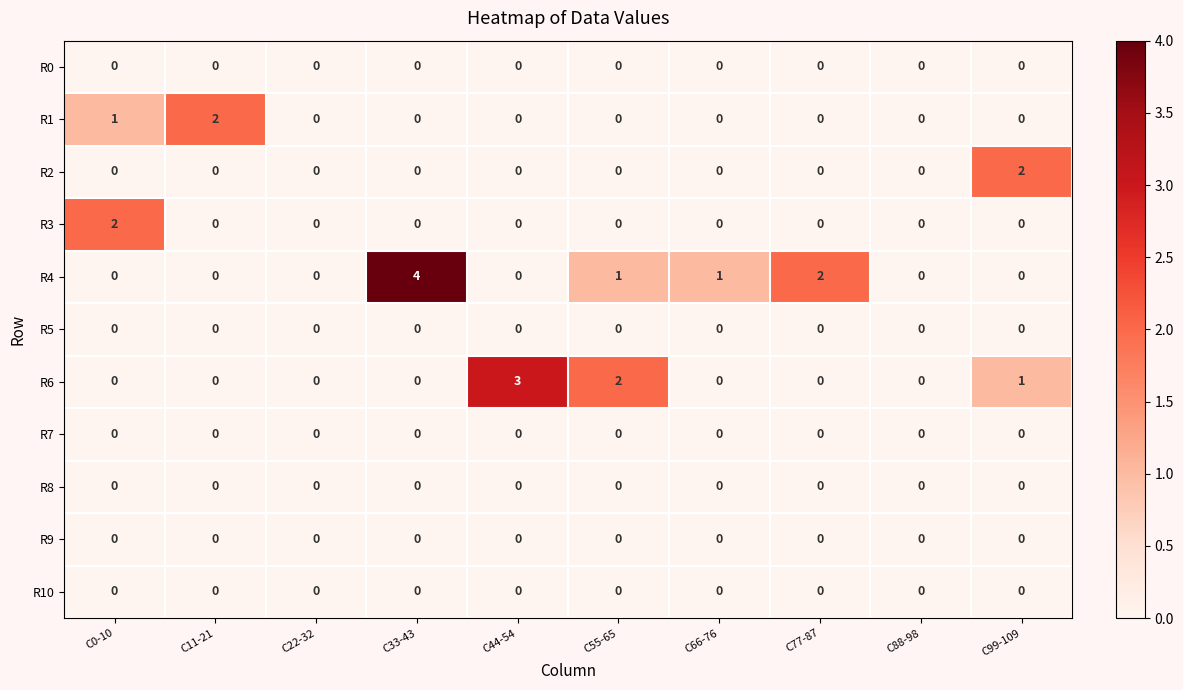

Which series has the largest total across all categories?

R4